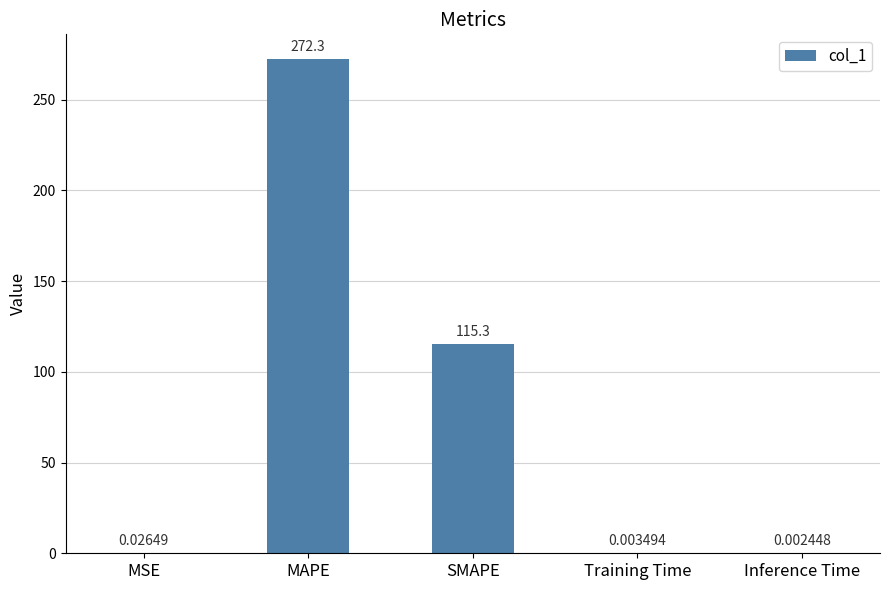

Where is the data nearest to the value 136?

SMAPE